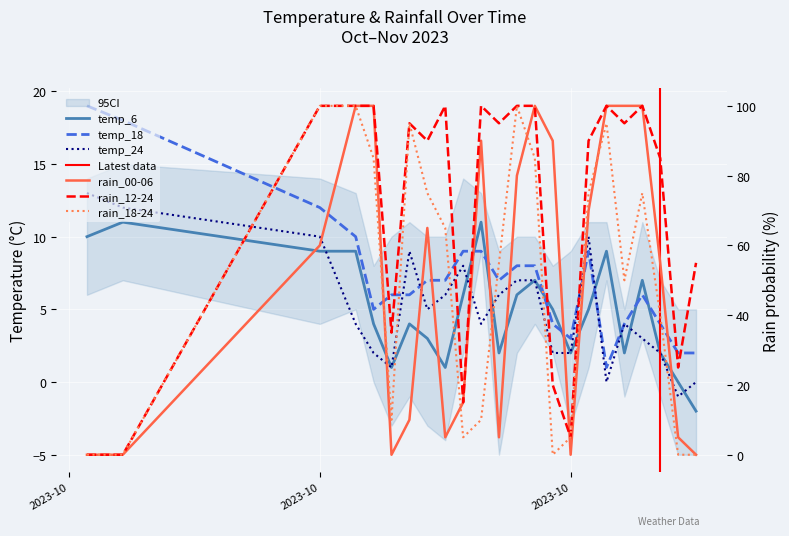

Where is the first local minimum for rain_18-24?

2023-10-21